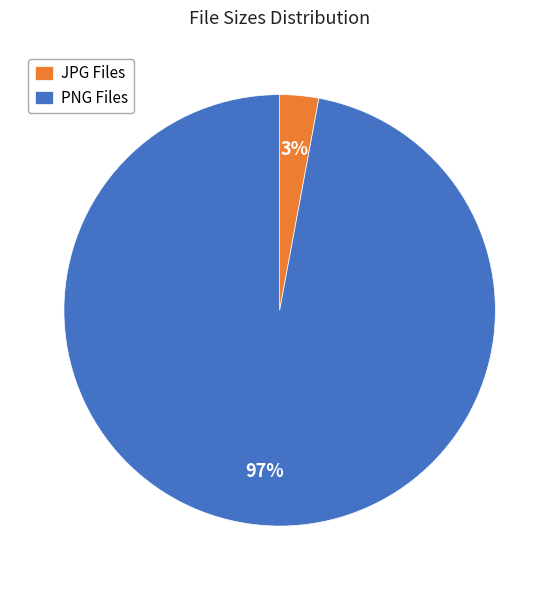

To the nearest percent, what is the combined percentage of JPG Files and PNG Files?

100%